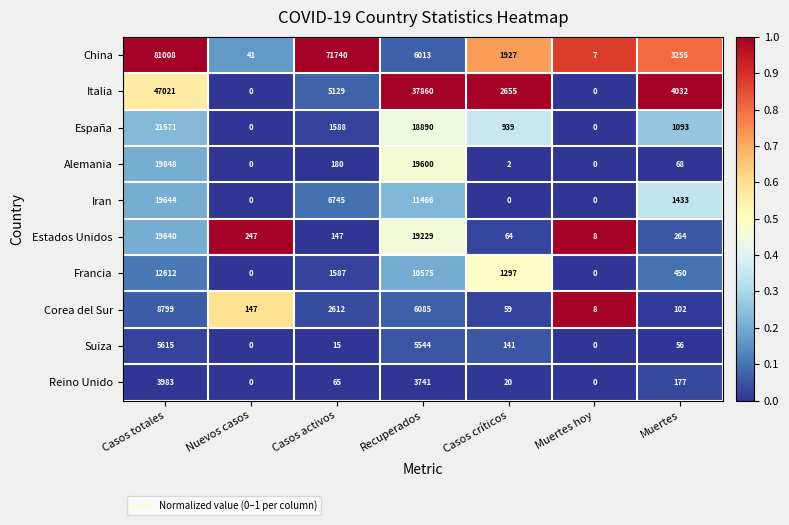

Is it true that China equals 22894 at Casos totales?

False